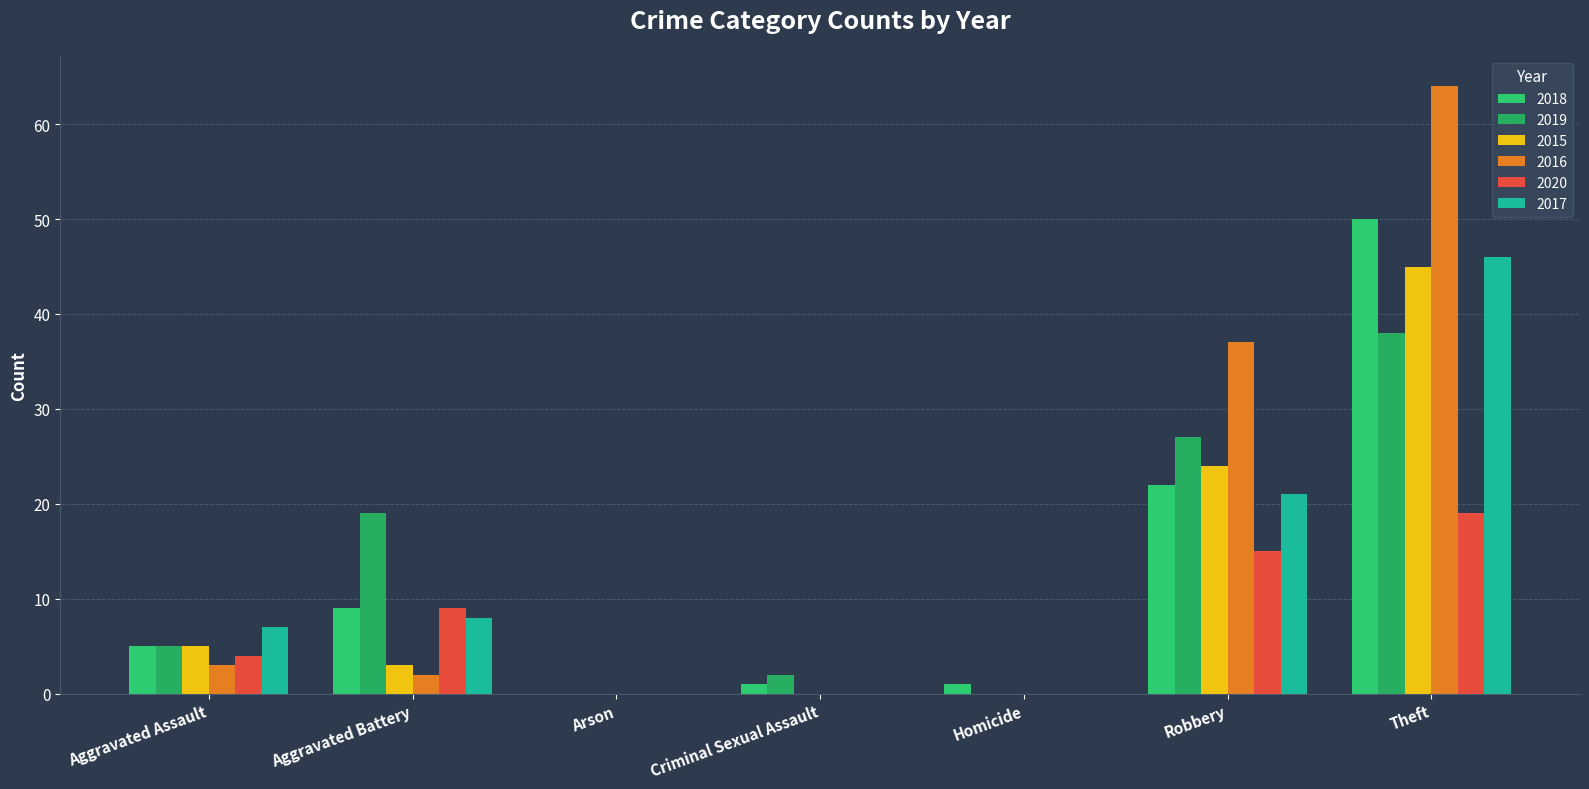

What is the total value across all series at Criminal Sexual Assault?

3